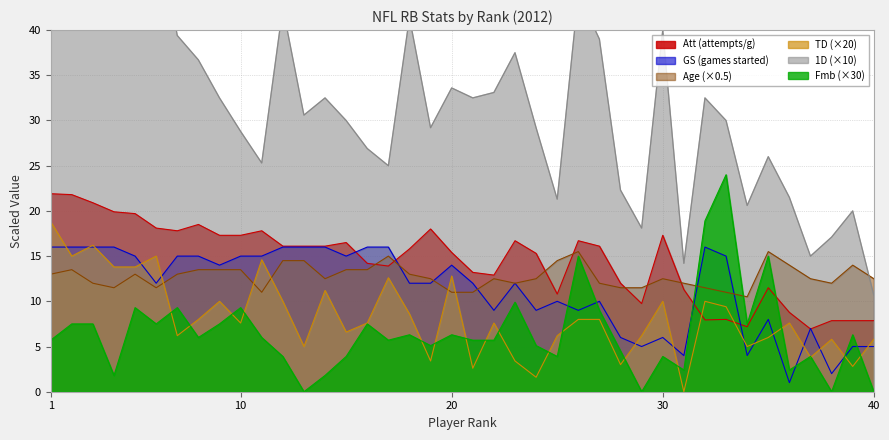

Is it true that Fmb equals 6.3 at 18?

True